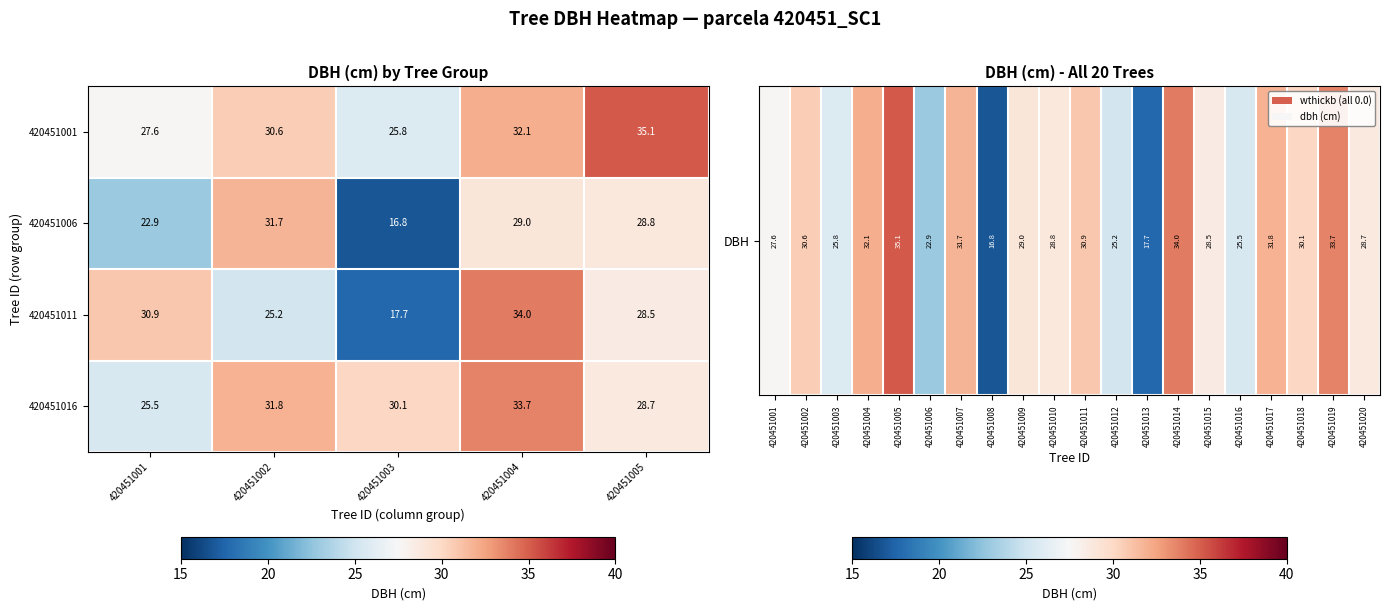

What is the spread (max minus min) of values at dbh?

18.3